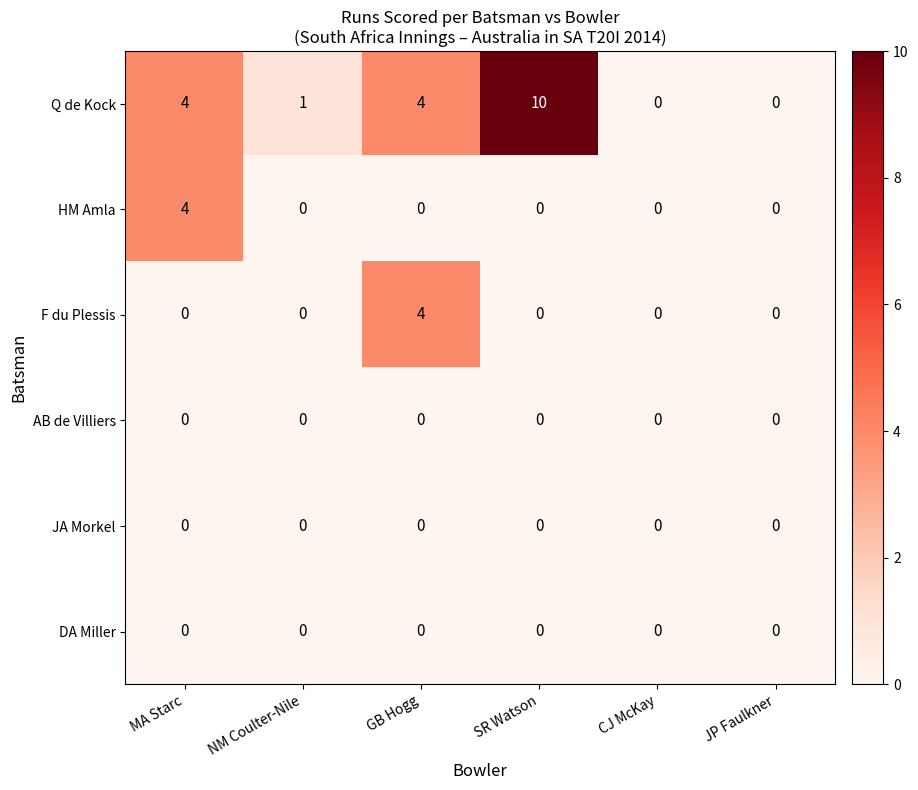

At which category is the sum across all series the highest?

SR Watson